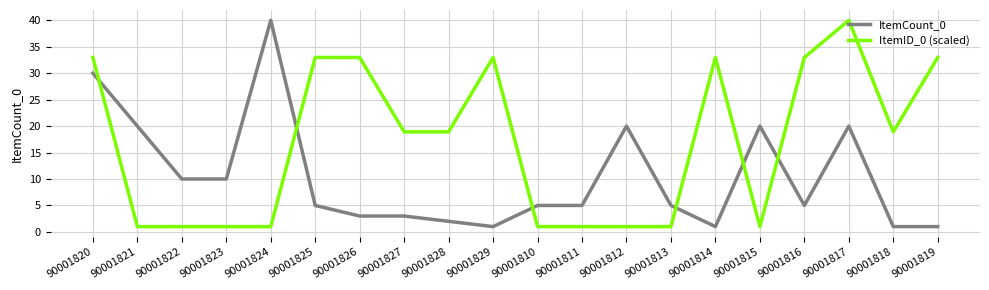

What is the average value of the ItemID_0 (scaled) series?

16.8